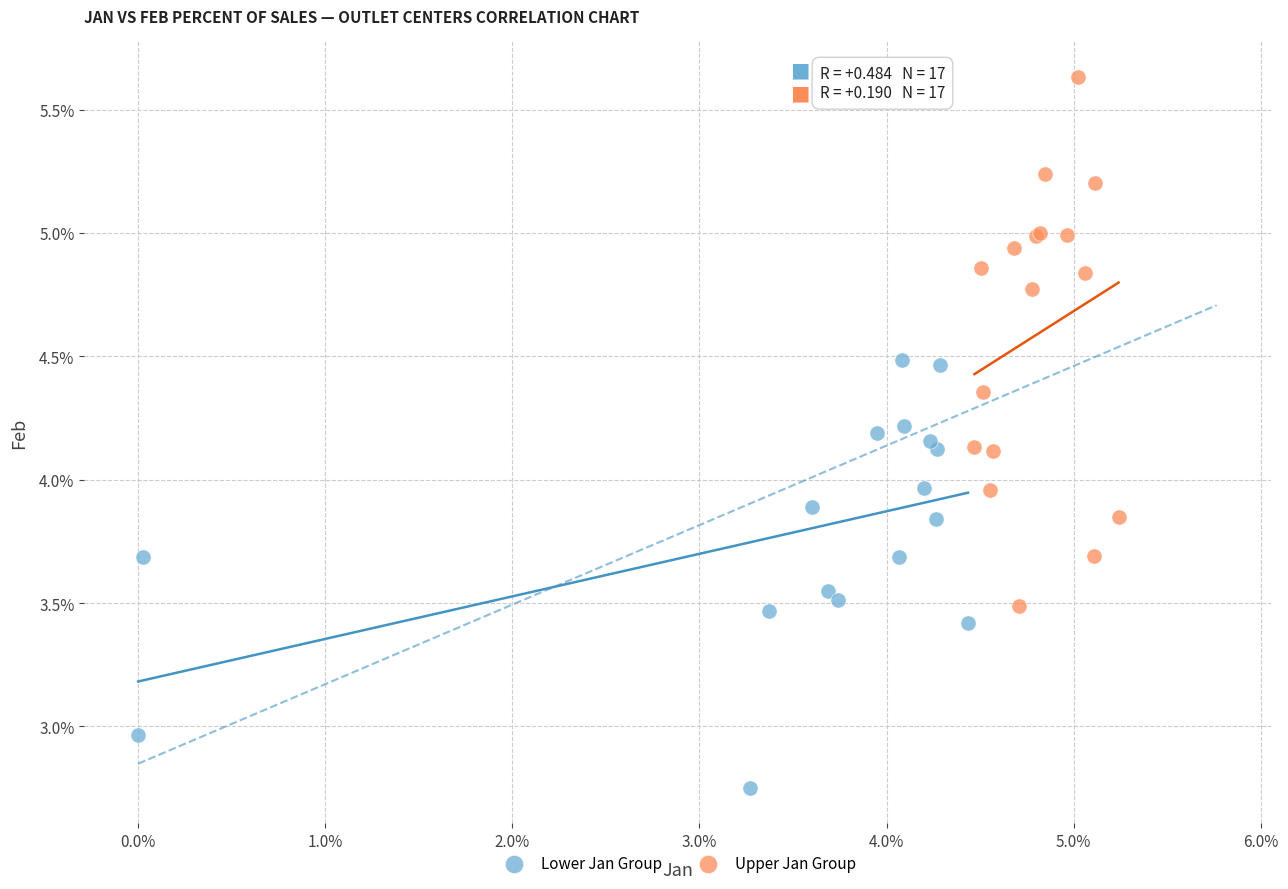

Which series contains the highest Y value?

Upper Jan Group